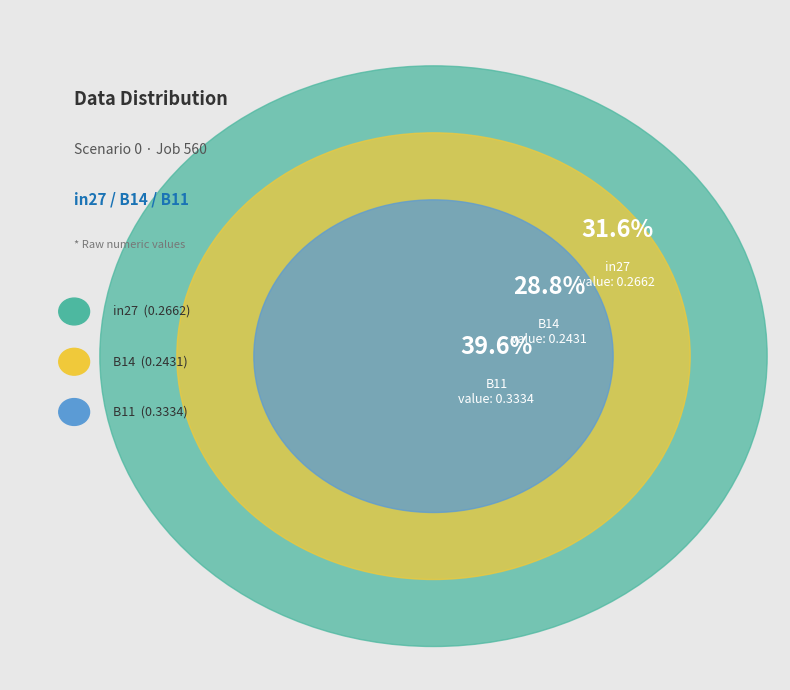

Is it true that in27 is 39% of the pie?

False